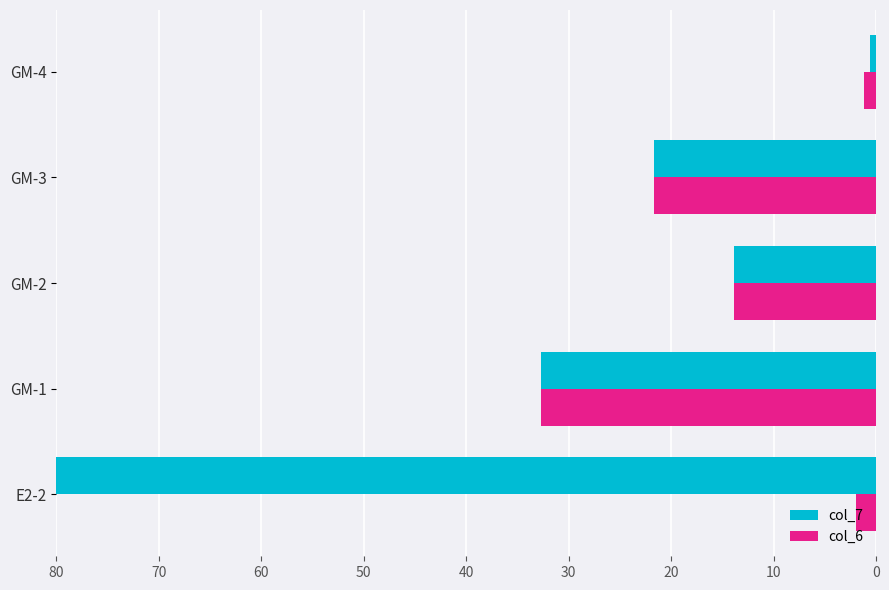

The value of col_7 at GM-1 is 20.2. True or false?

False